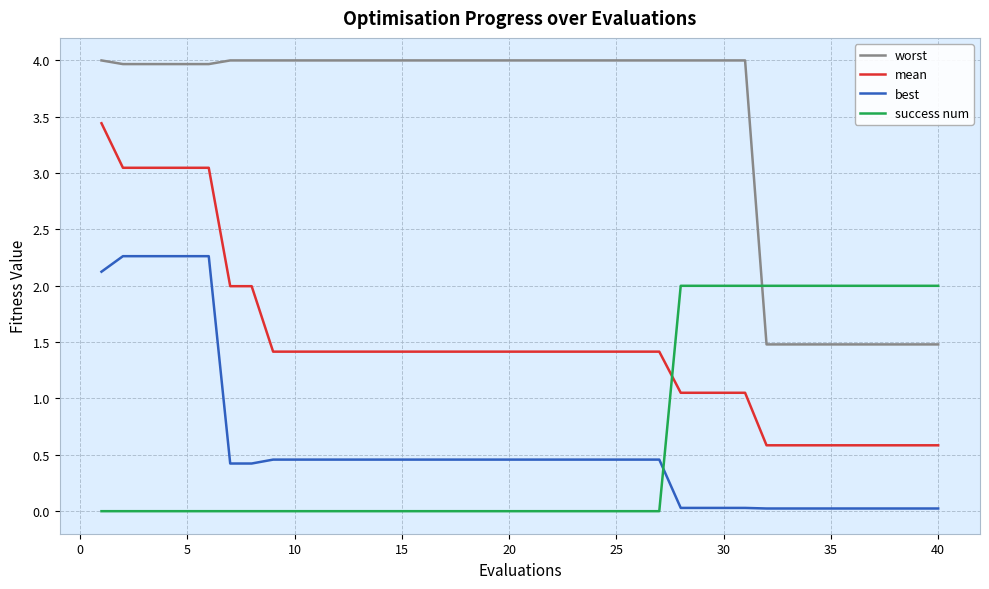

True or false: mean and worst intersect in this chart.

False